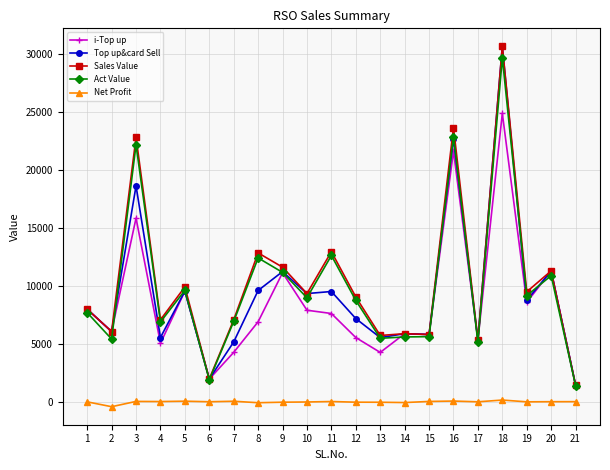

What is the value of the Top up&card Sell point at the 19th from the left?

8772.0